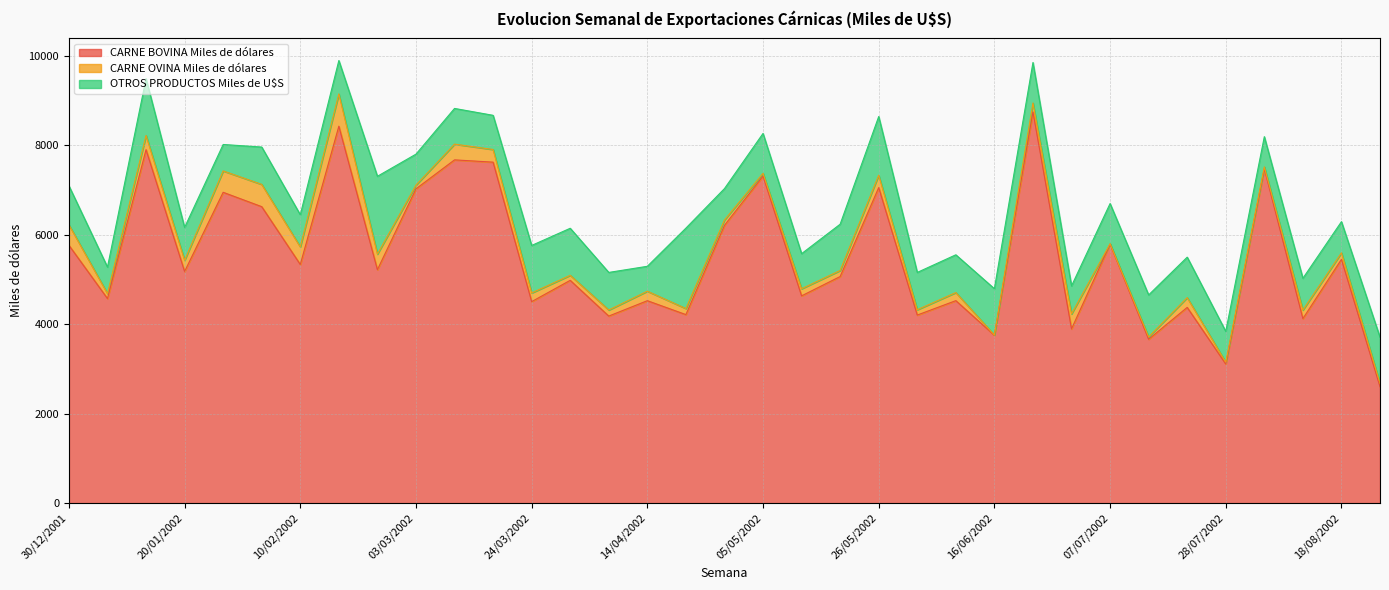

True or false: OTROS PRODUCTOS Miles de U$S and CARNE OVINA Miles de dólares intersect in this chart.

False